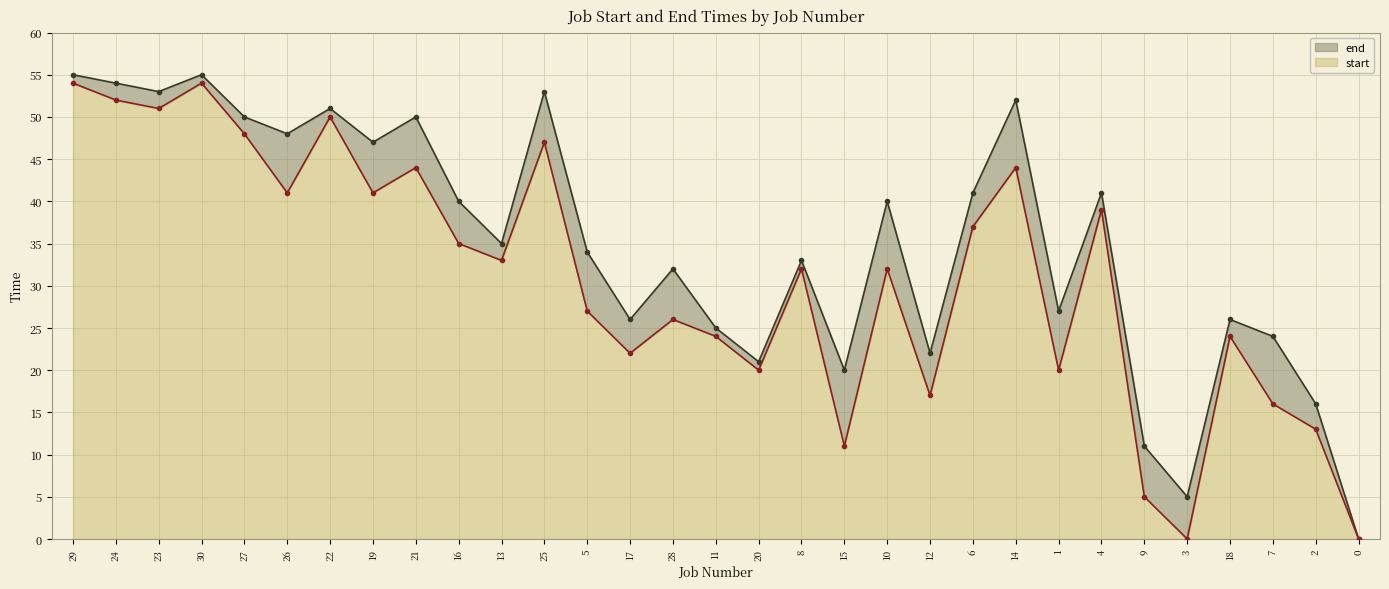

How many data points in start are less than 32?

14